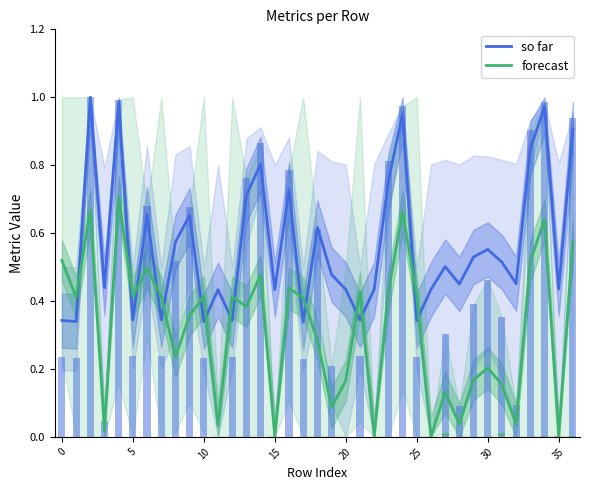

At which label does so far reach its minimum?

17